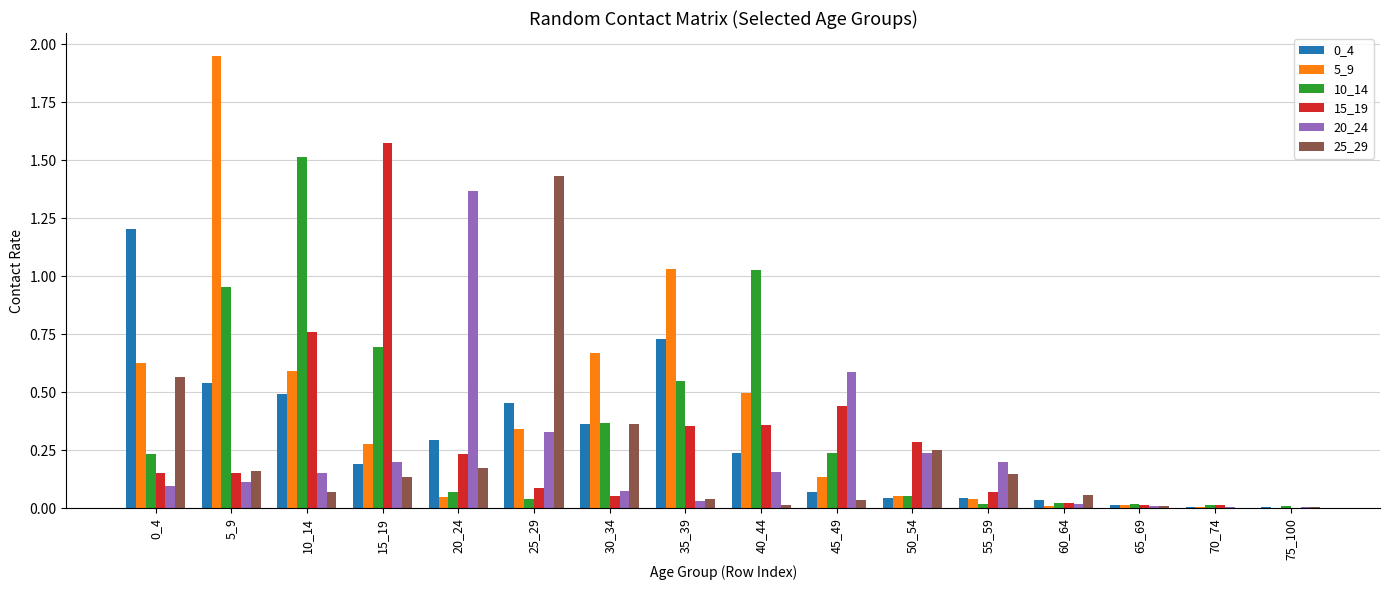

Is the value of 15_19 at 70_74 greater than the value of 10_14 at 20_24?

No